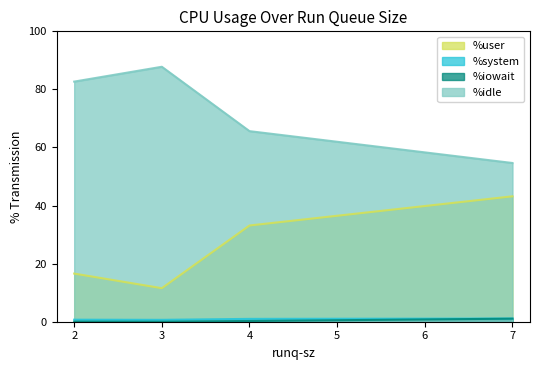

Does the chart display data point markers on the line(s)?

No